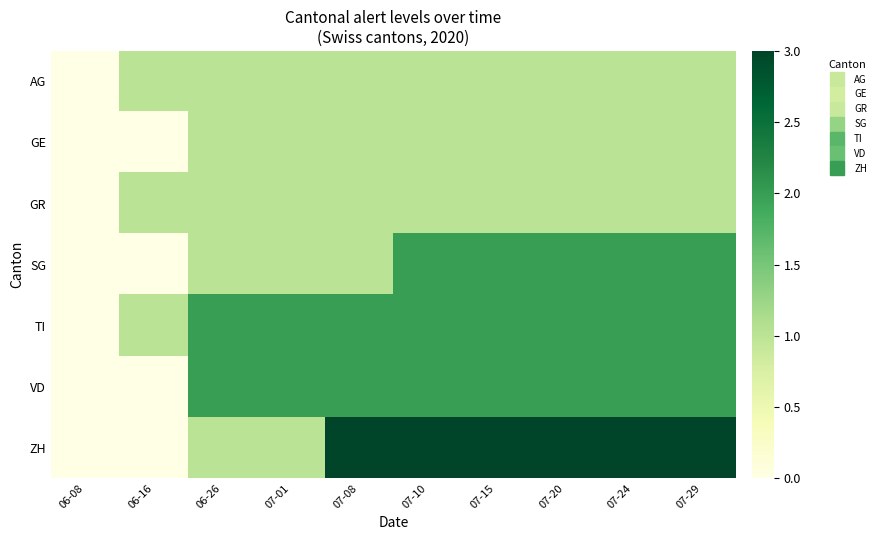

Reading left to right, list all the values displayed in this chart.

AG: 06-08=0	06-16=1	06-26=1	07-01=1	07-08=1	07-10=1	07-15=1	07-20=1	07-24=1	07-29=1
GE: 06-08=0	06-16=0	06-26=1	07-01=1	07-08=1	07-10=1	07-15=1	07-20=1	07-24=1	07-29=1
GR: 06-08=0	06-16=1	06-26=1	07-01=1	07-08=1	07-10=1	07-15=1	07-20=1	07-24=1	07-29=1
SG: 06-08=0	06-16=0	06-26=1	07-01=1	07-08=1	07-10=2	07-15=2	07-20=2	07-24=2	07-29=2
TI: 06-08=0	06-16=1	06-26=2	07-01=2	07-08=2	07-10=2	07-15=2	07-20=2	07-24=2	07-29=2
VD: 06-08=0	06-16=0	06-26=2	07-01=2	07-08=2	07-10=2	07-15=2	07-20=2	07-24=2	07-29=2
ZH: 06-08=0	06-16=0	06-26=1	07-01=1	07-08=3	07-10=3	07-15=3	07-20=3	07-24=3	07-29=3